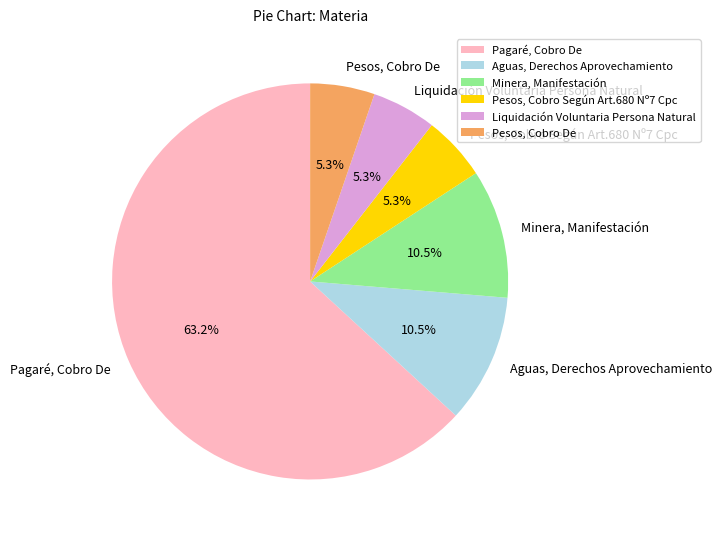

What percentage is the Pesos, Cobro De slice, to the nearest percent?

5%